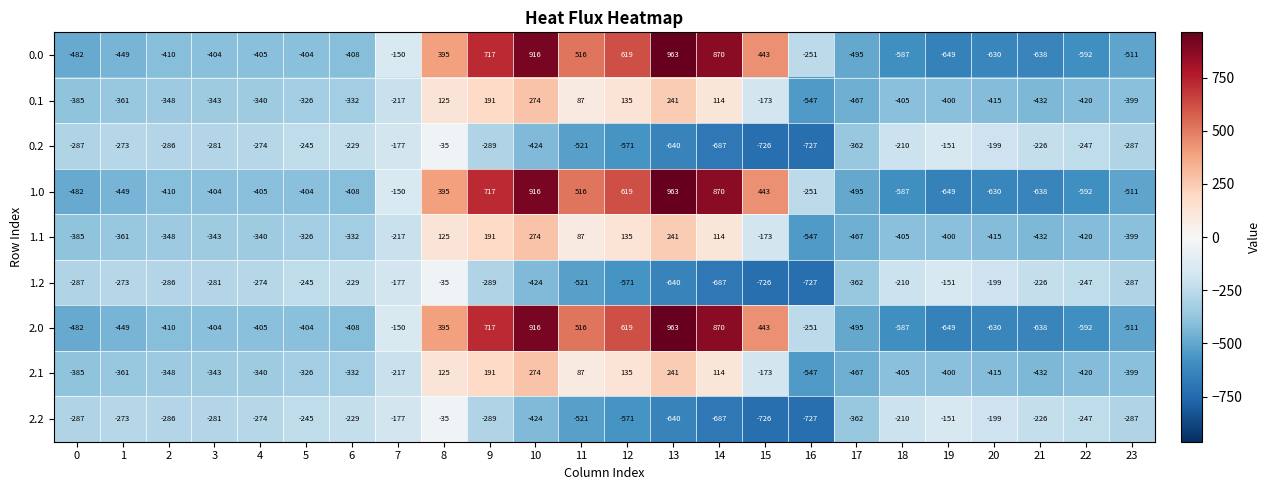

Read the 2.1 value at 10.

274